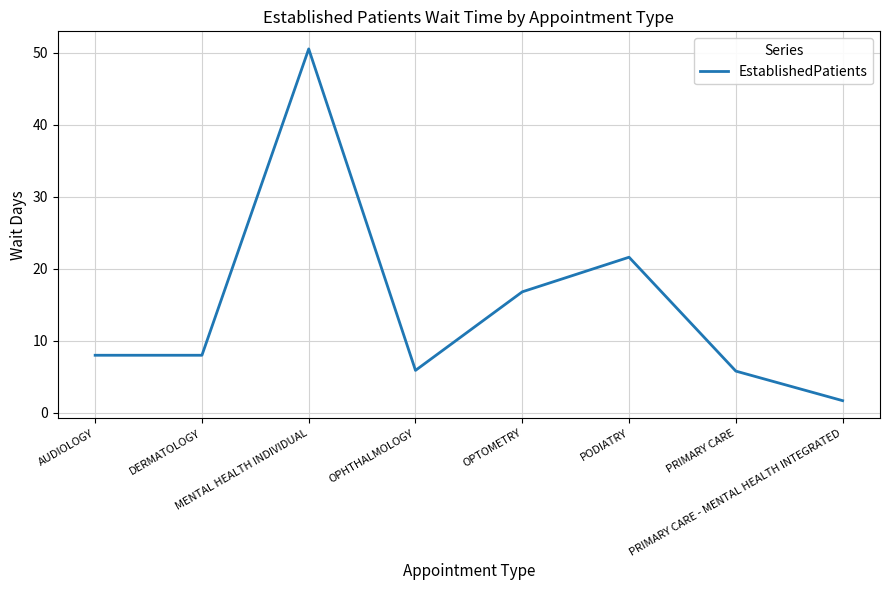

How many distinct data groups are displayed?

1